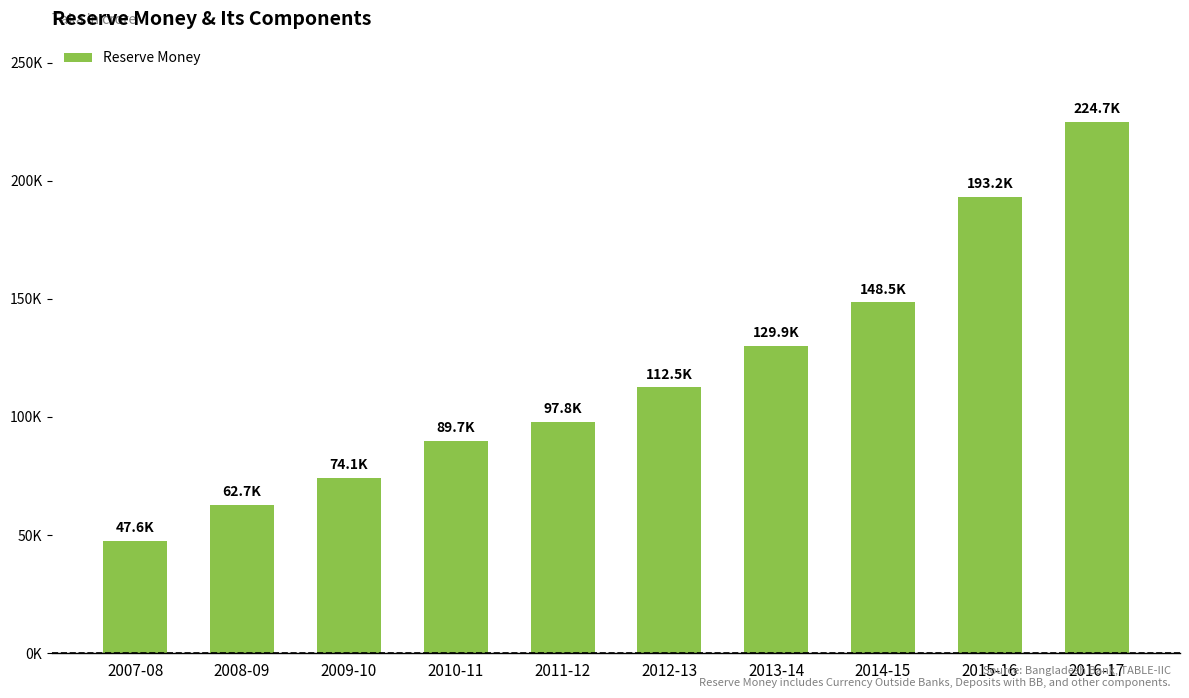

Reading left to right, extract all data points from this chart.

2007-08=47562.1	2008-09=62749.4	2009-10=74142.8	2010-11=89734.4	2011-12=97802.7	2012-13=112489.4	2013-14=129875.3	2014-15=148482.5	2015-16=193201.3	2016-17=224659.4